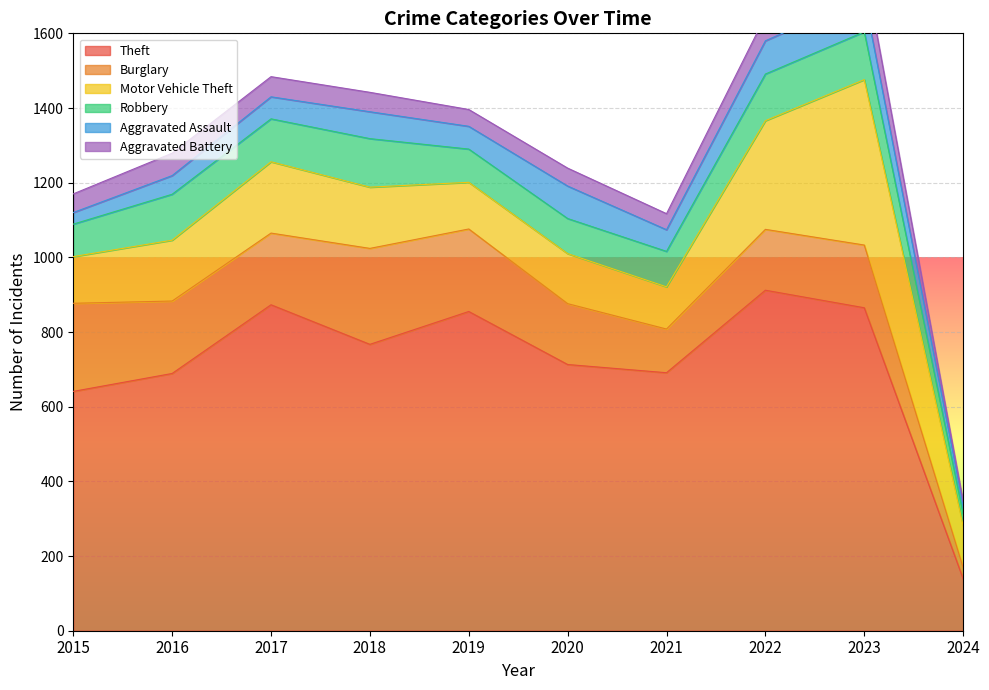

How many data points in Robbery are above 115?

4